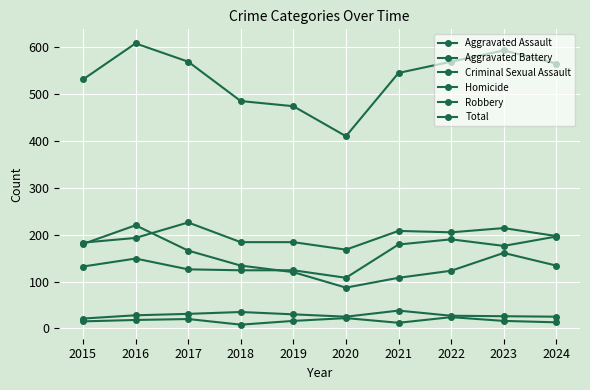

How many values in the Total series are below 565?

5